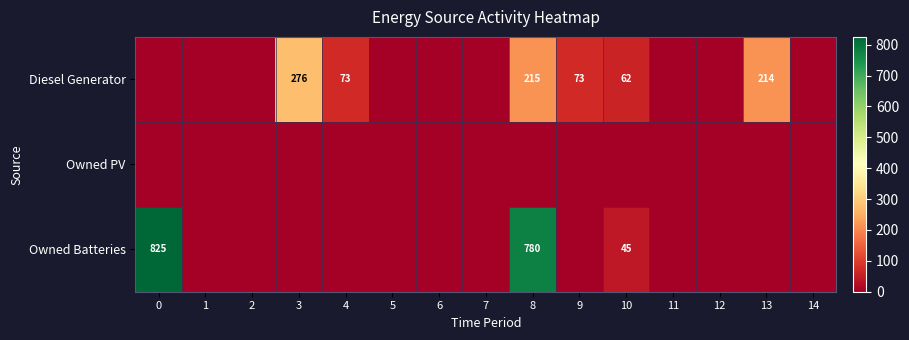

List the labels in order of Diesel Generator value, largest first.

3, 8, 13, 4, 9, 10, 0, 1, 2, 5, 6, 7, 11, 12, 14